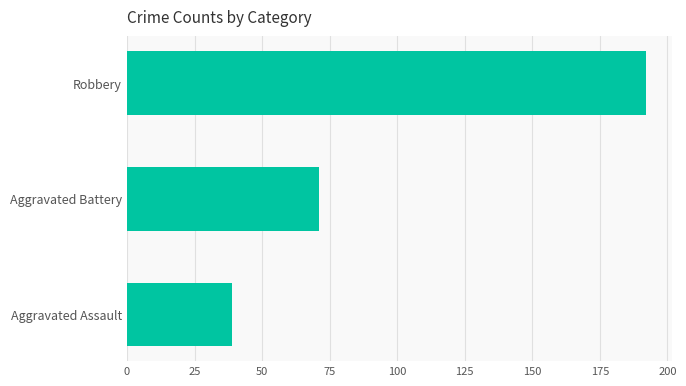

How many bars are there in total?

3